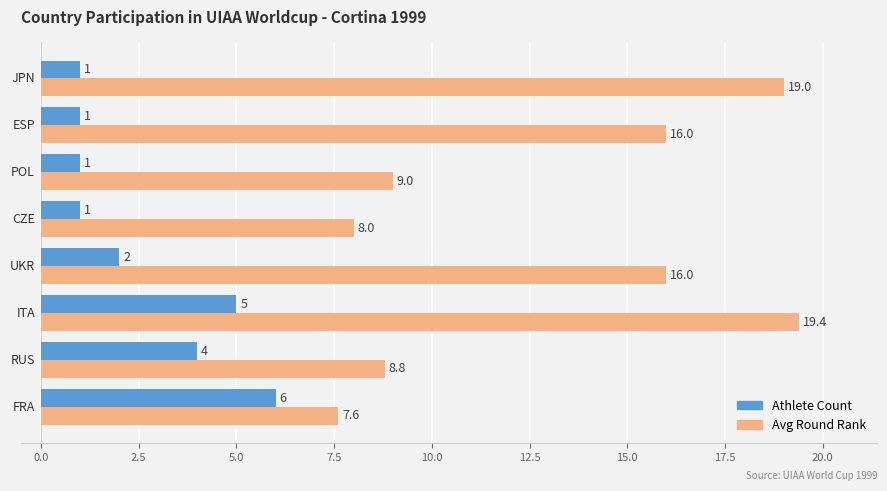

How many series are shown in this chart?

2